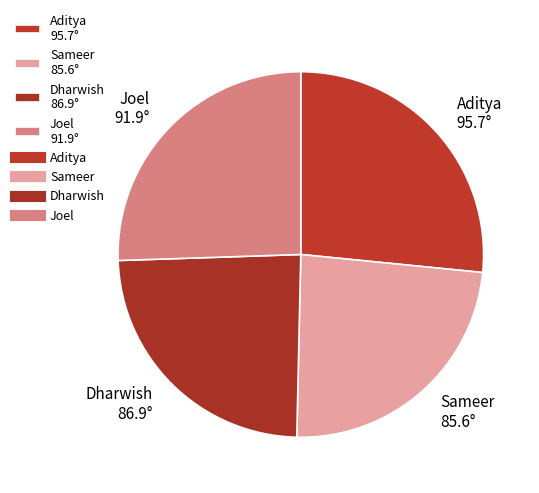

Is the sum of Sameer 85.6° and Dharwish 86.9° greater than half?

No